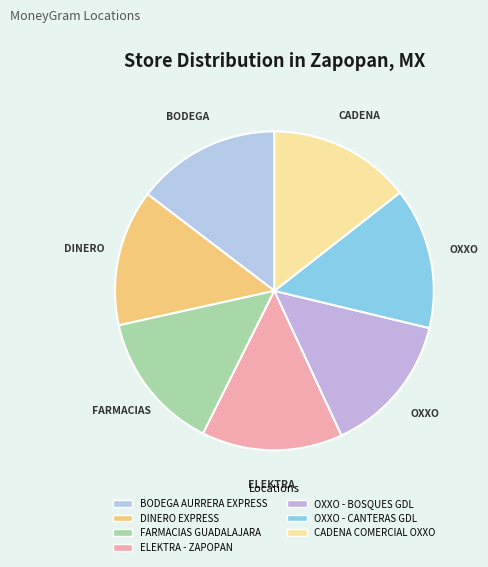

Combined, do ELEKTRA - ZAPOPAN and CADENA COMERCIAL OXXO account for over 50%?

No